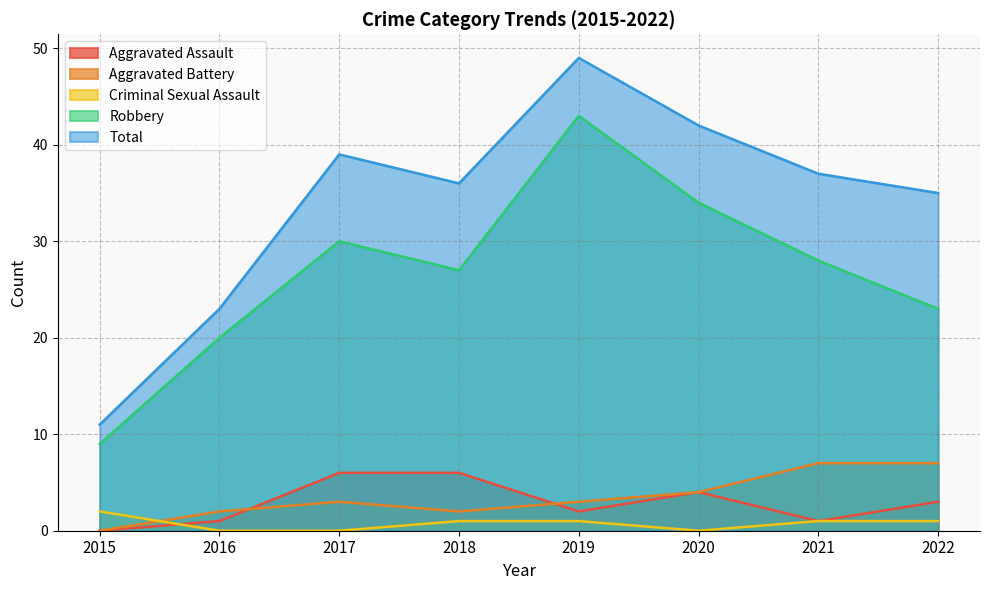

How many lines are shown in the chart?

5